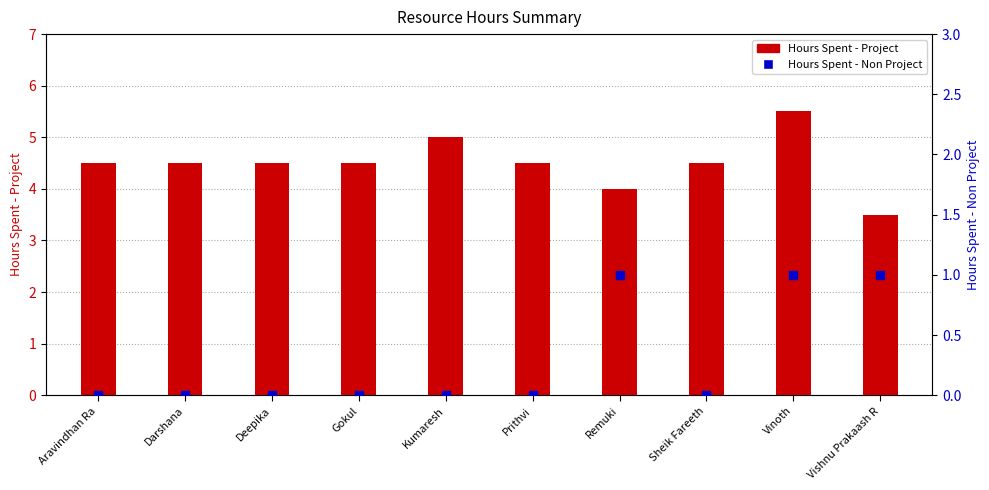

At which category is the sum across all series the highest?

Vinoth